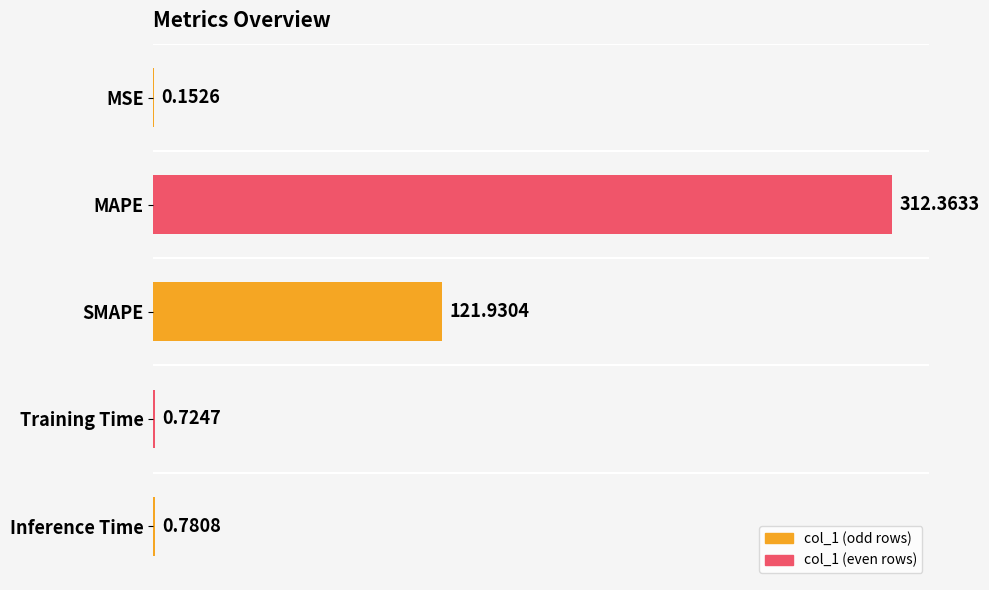

Where is the data nearest to the value 156?

SMAPE